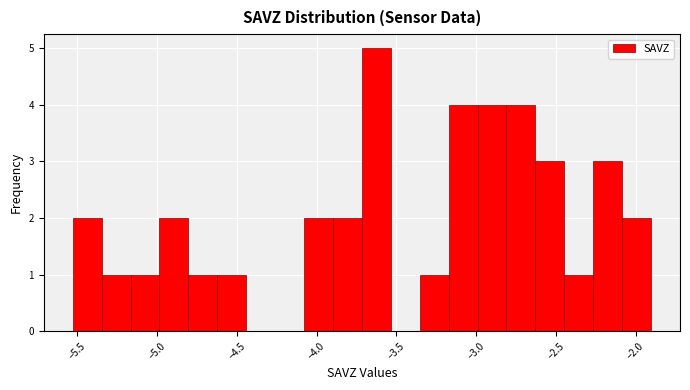

Around what value on the x-axis is the tallest bar? Give the approximate position of its centre, as read against the axis.

-3.60